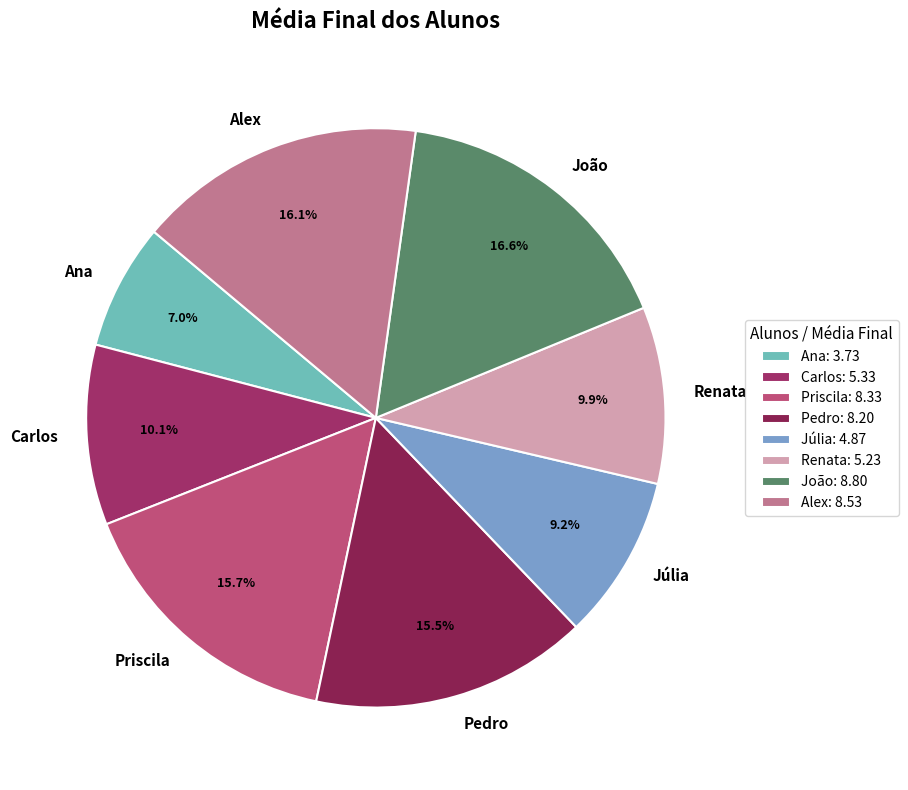

What is the total percentage of Priscila and Alex?

31.8%